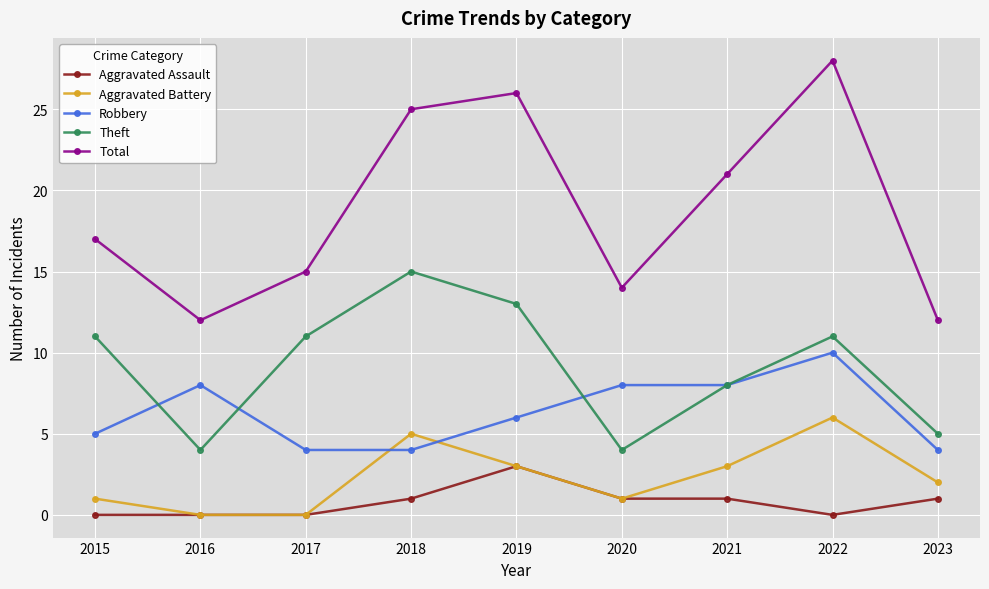

True or false: Theft and Aggravated Battery intersect in this chart.

False